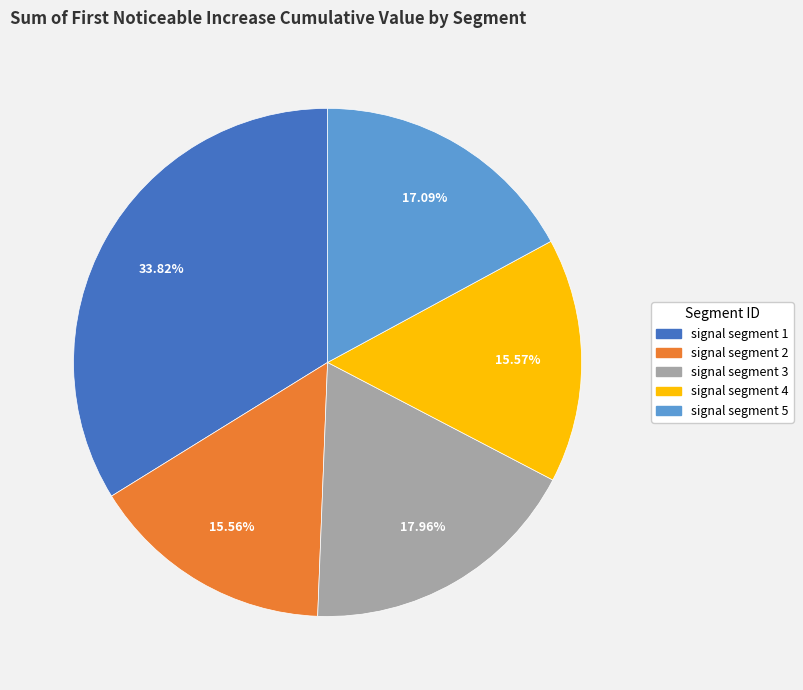

What portion of the pie excludes signal segment 2?

84.4%